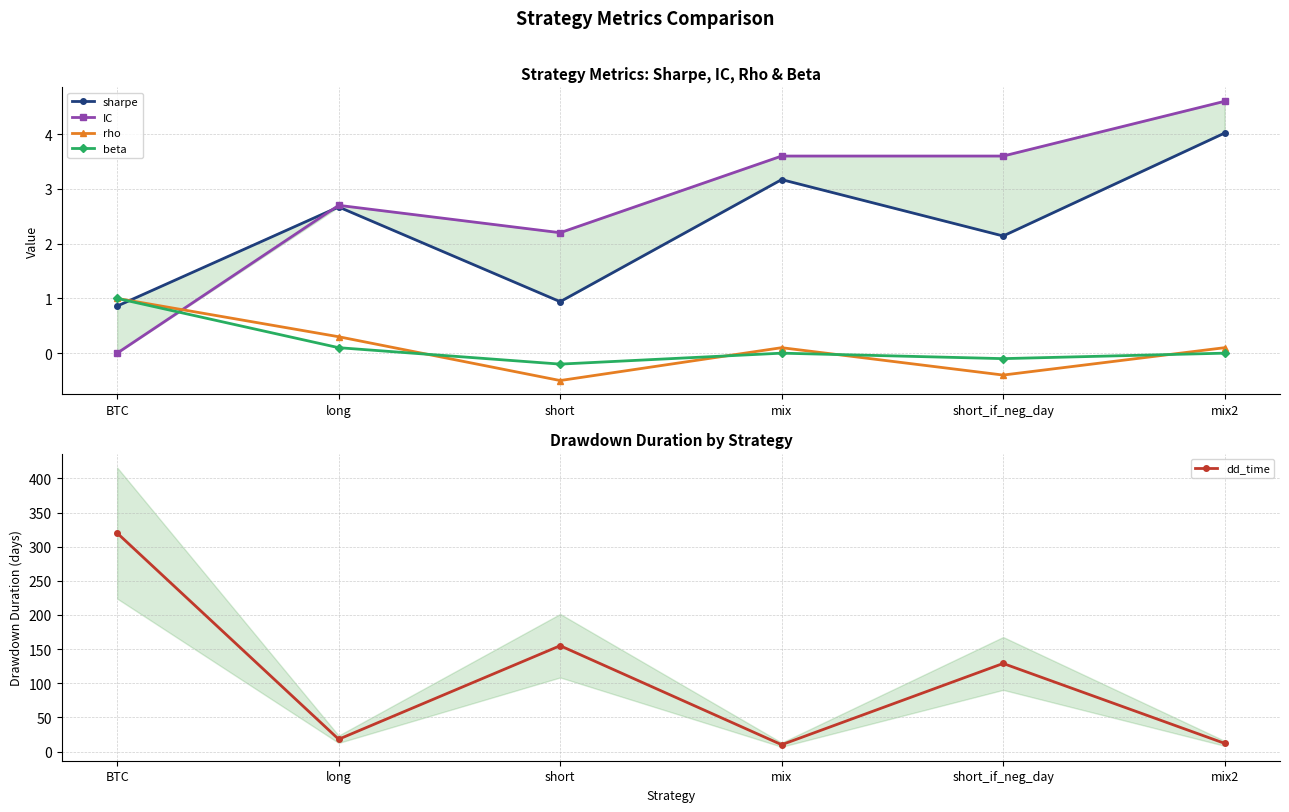

Count the number of categories in the chart.

6